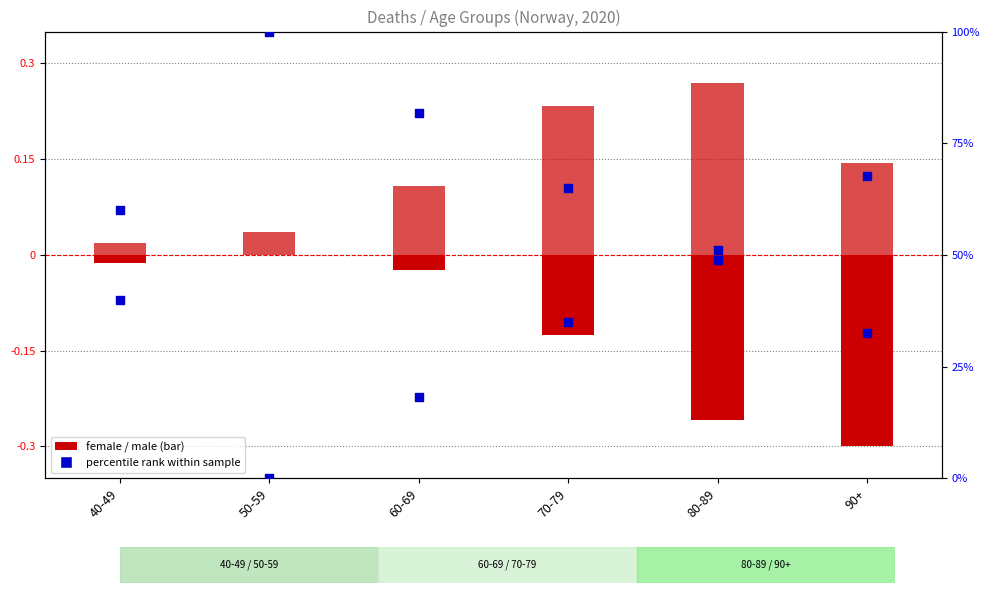

Which series has the widest spread of Y values?

percentile rank within sample